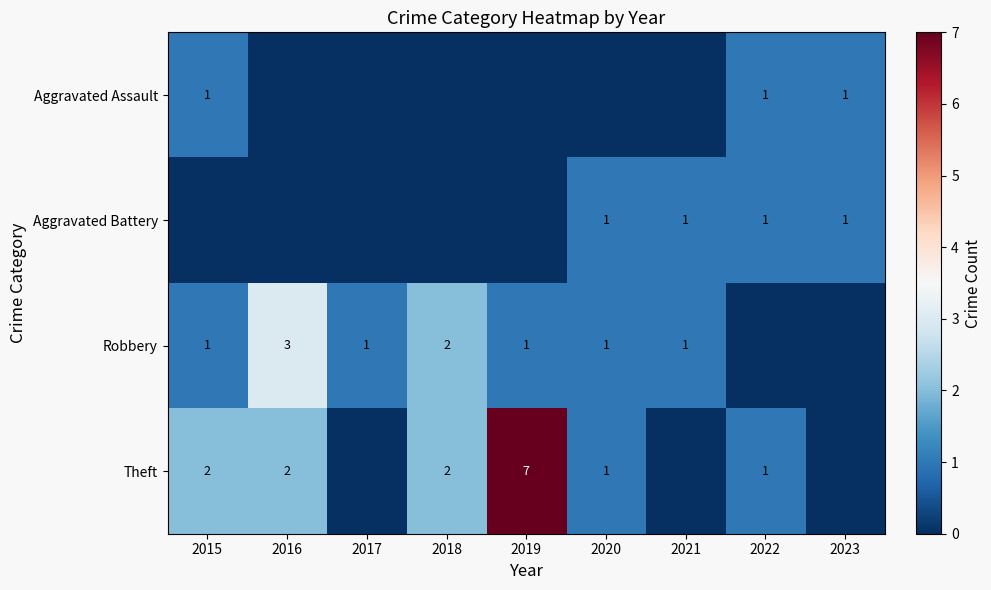

The Robbery series shows 1 at 2017. True or false?

True